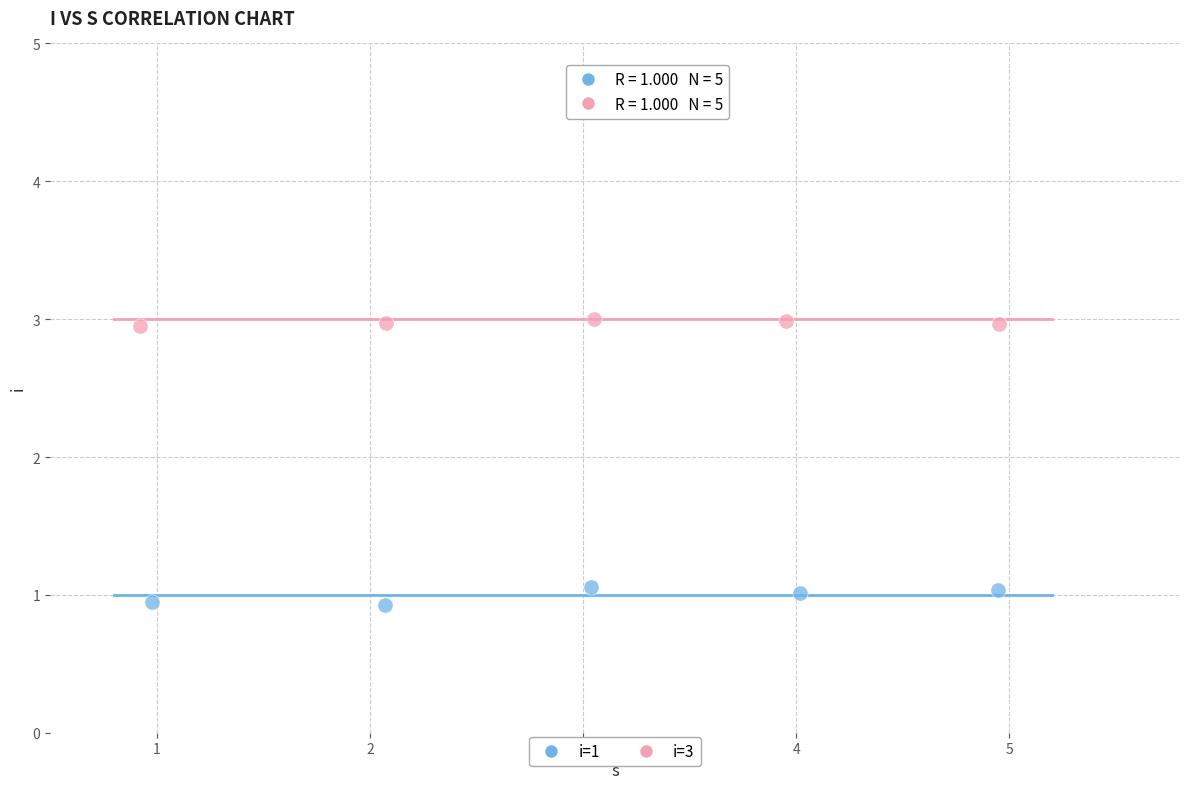

Which series contains the lowest Y value?

i=1